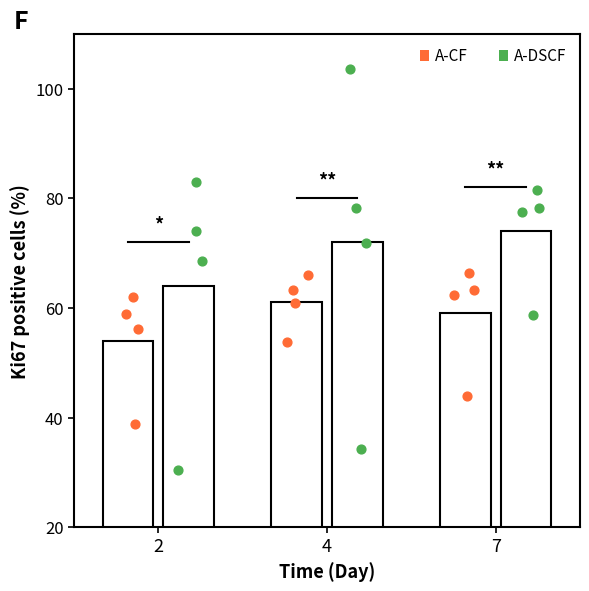

What is the total value across all series at 7?

133